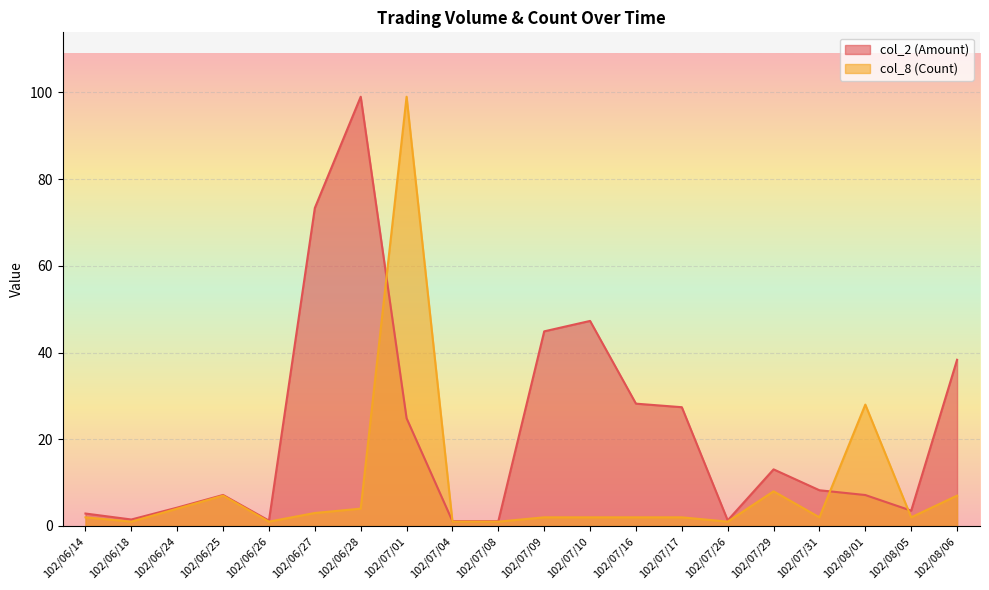

Where does the col_8 (Count) series first go above 2?

102/06/24